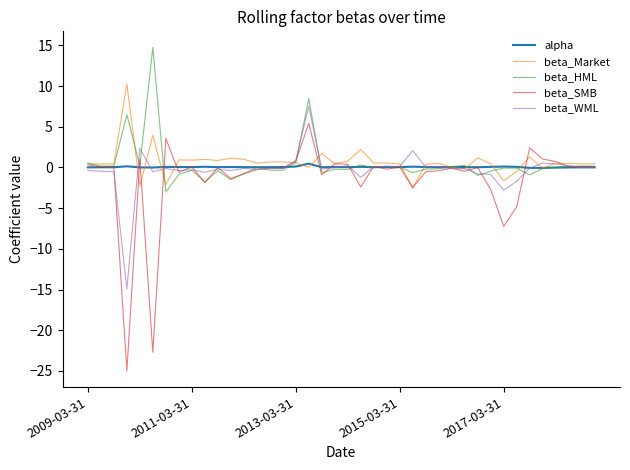

Which series has the widest spread of values?

beta_SMB